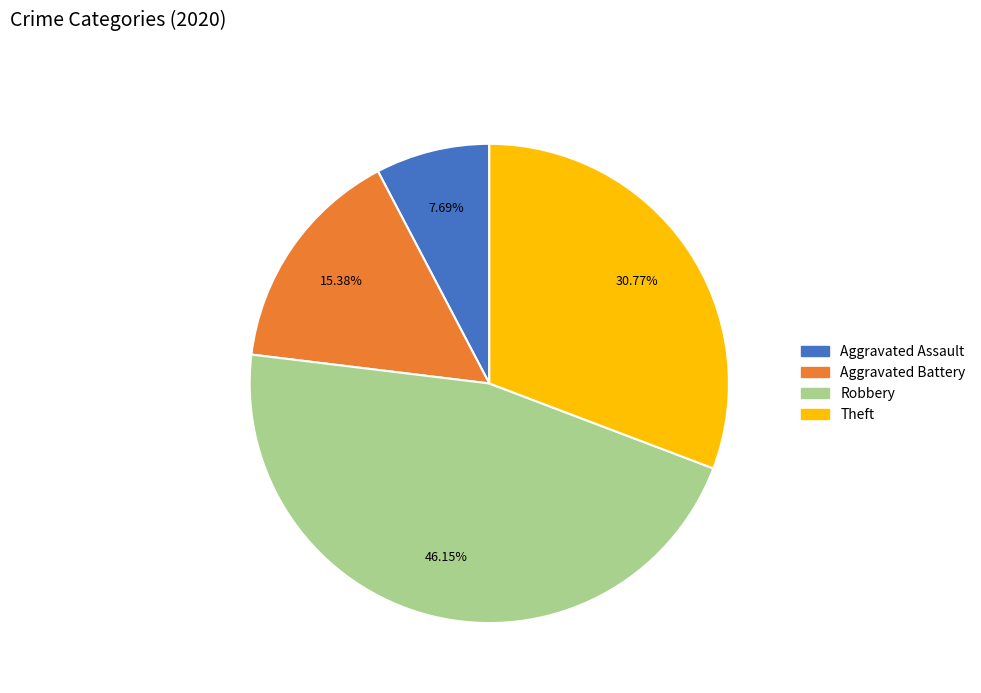

To the nearest percent, what is the difference between the Aggravated Battery and Theft slice percentages?

15%